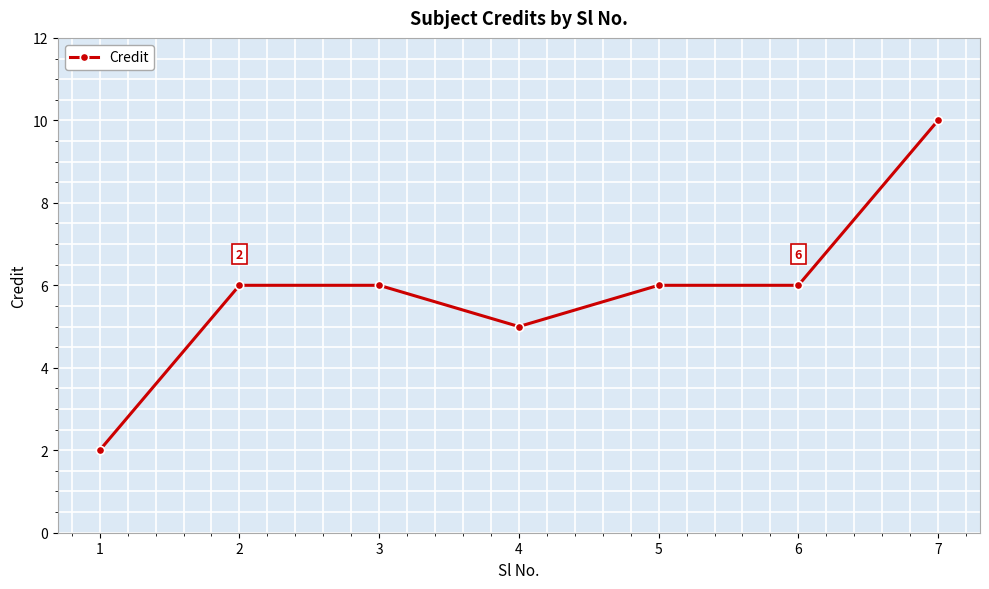

At which category does the data reach its first local valley?

4